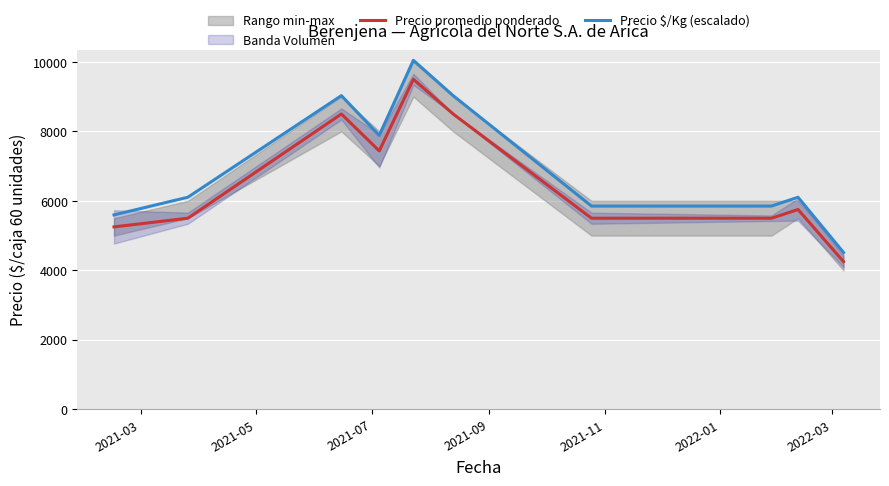

True or false: Precio promedio ponderado and Precio $/Kg (escalado) cross at least once.

False